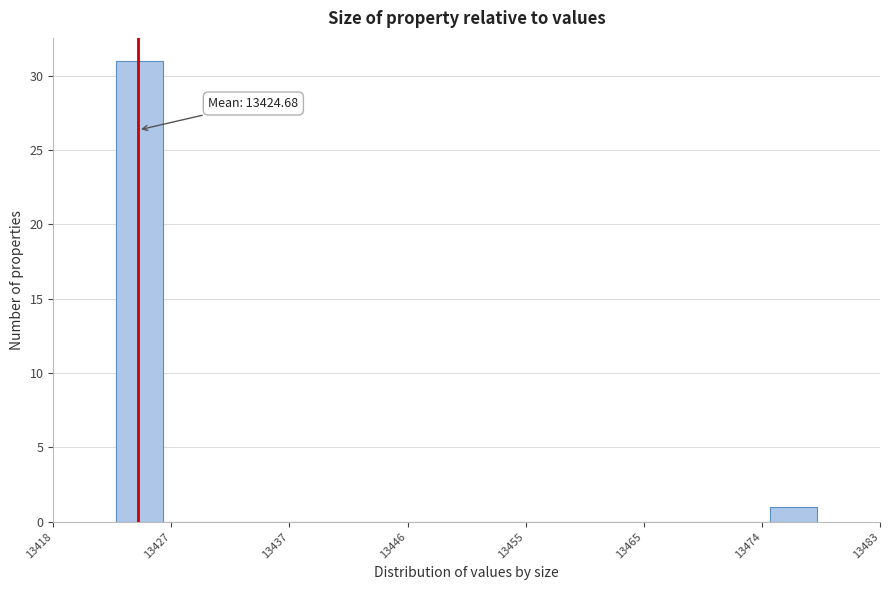

Around what value on the x-axis is the tallest bar? Give the approximate position of its centre, as read against the axis.

13425